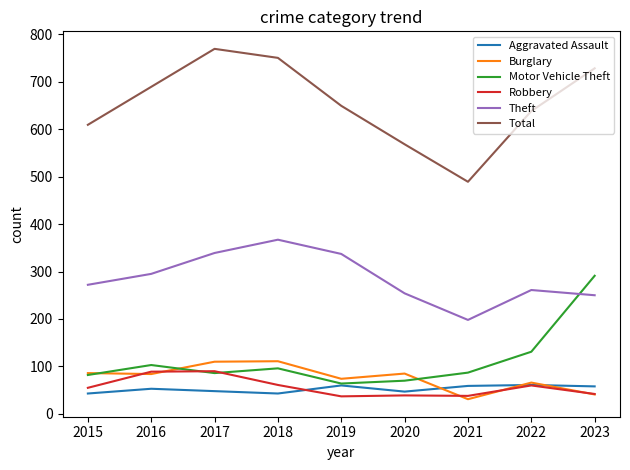

What is the difference between the maximum and minimum values in the Theft series?

169